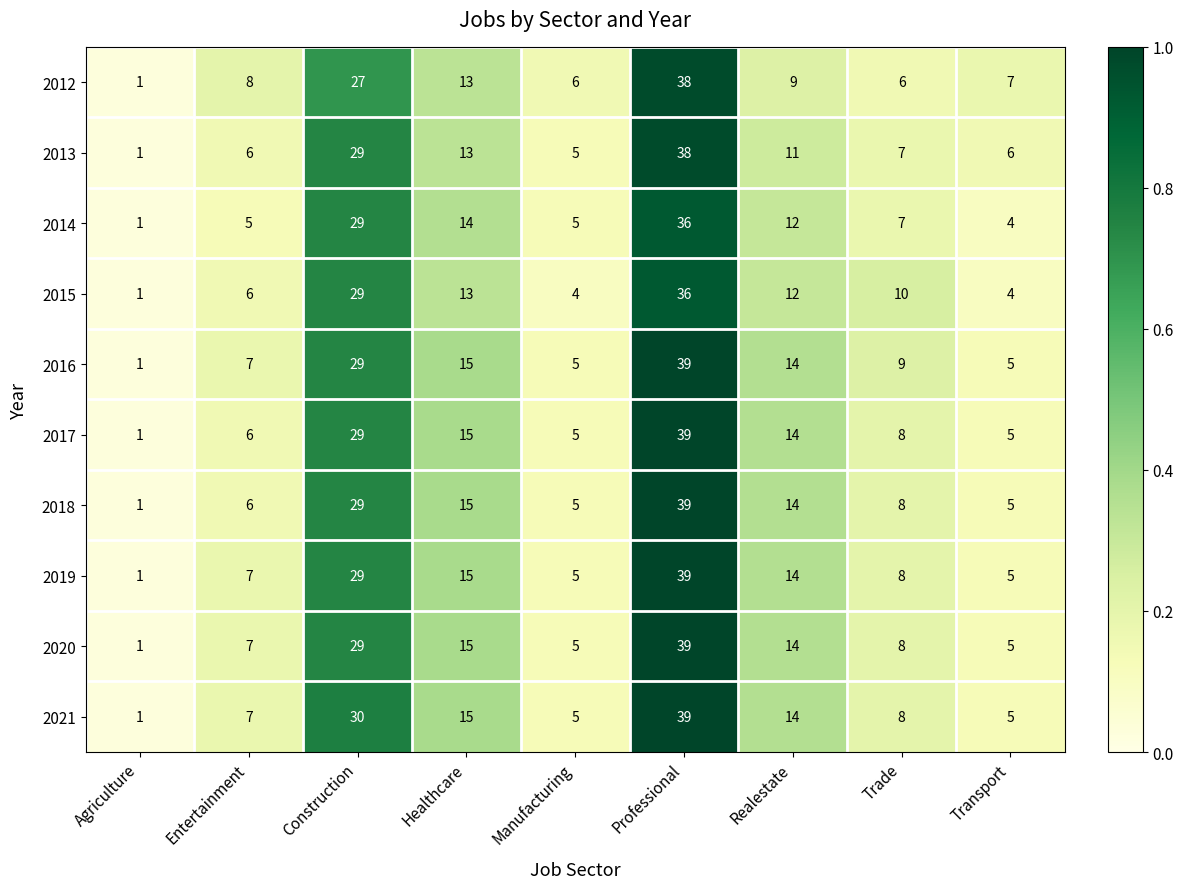

The value of 2018 at Construction is 19. True or false?

False